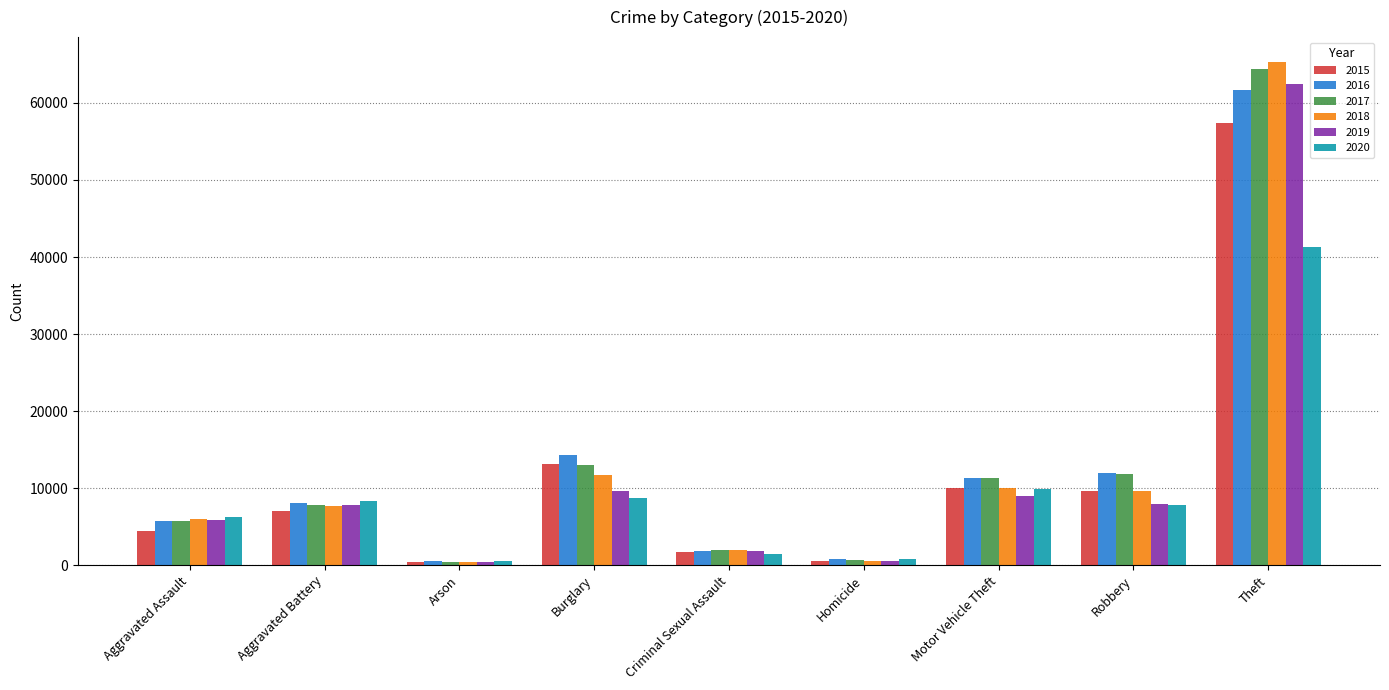

What is the spread (max minus min) of values at Homicide?

290